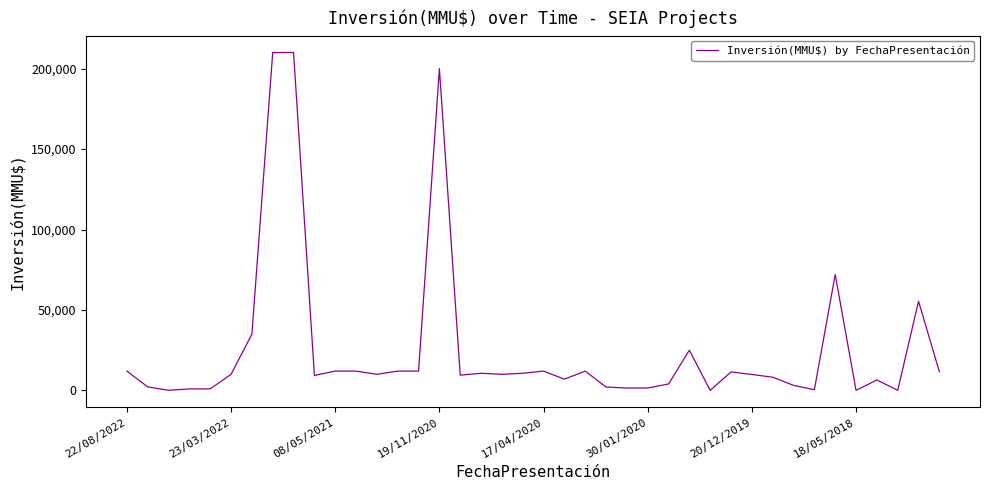

What is the greatest value displayed?

210000